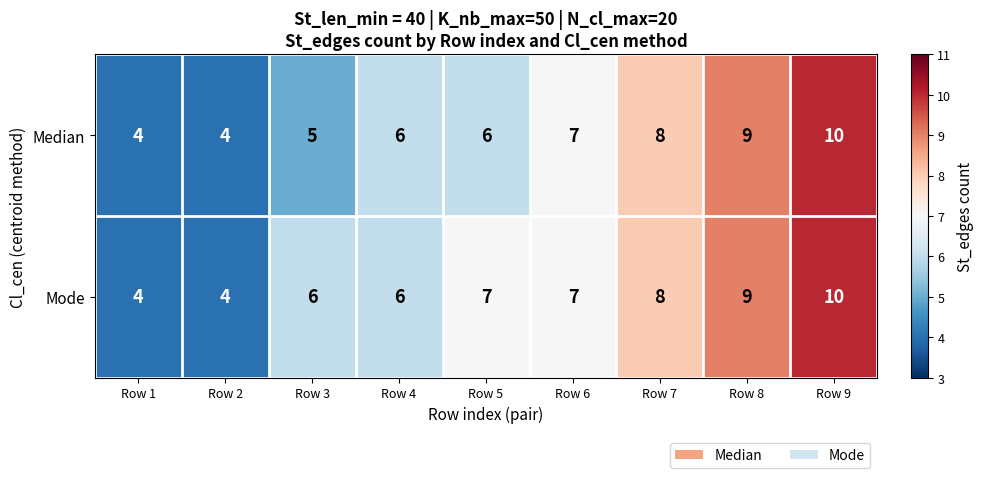

Count the number of categories in the chart.

9